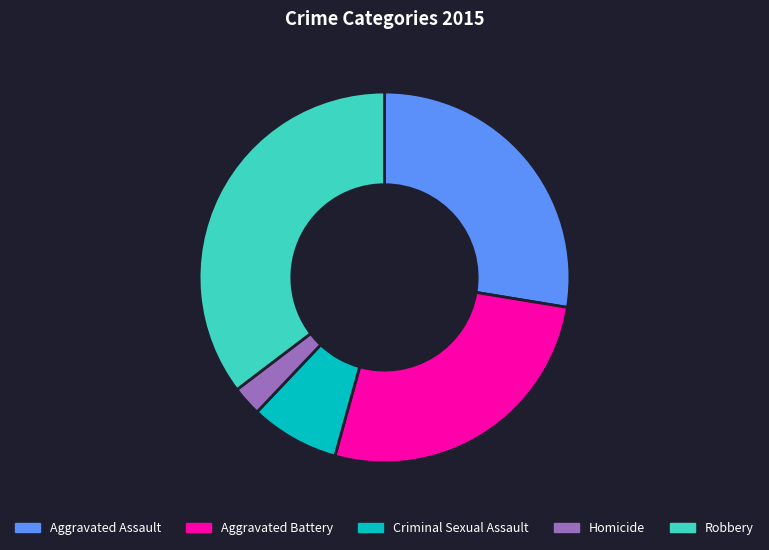

How many segments does this pie chart have?

5